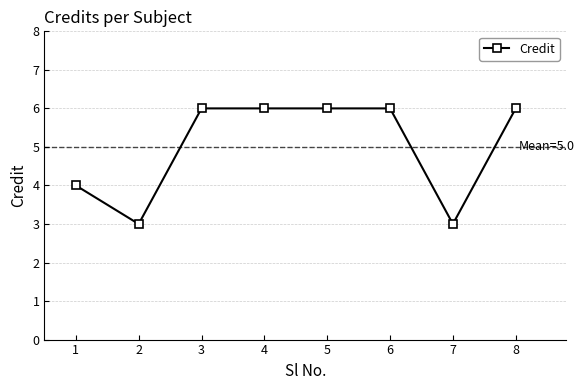

Reading left to right, what are all the values shown in this chart?

4	3	6	6	6	6	3	6